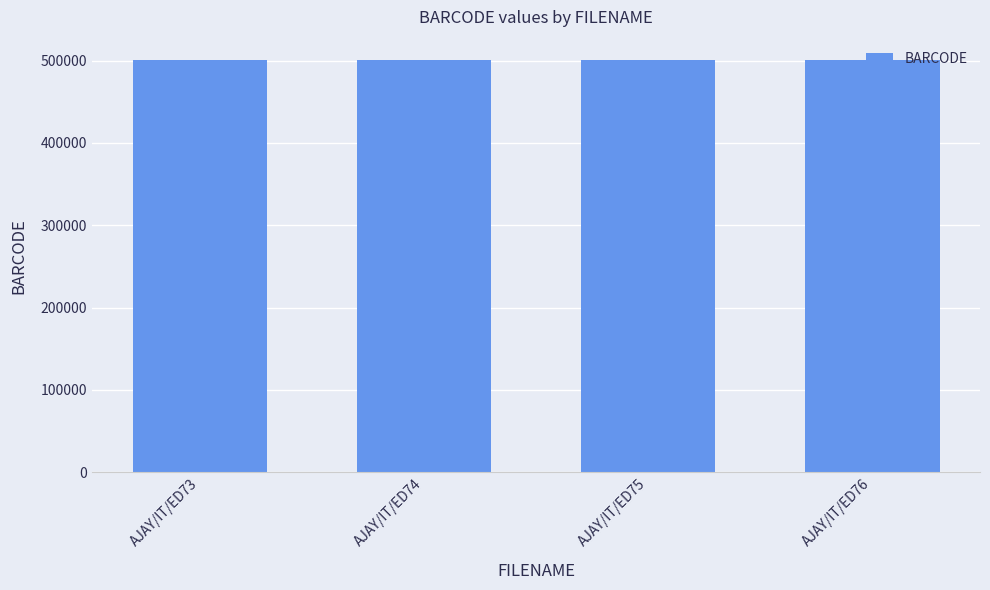

How many distinct data groups are displayed?

1